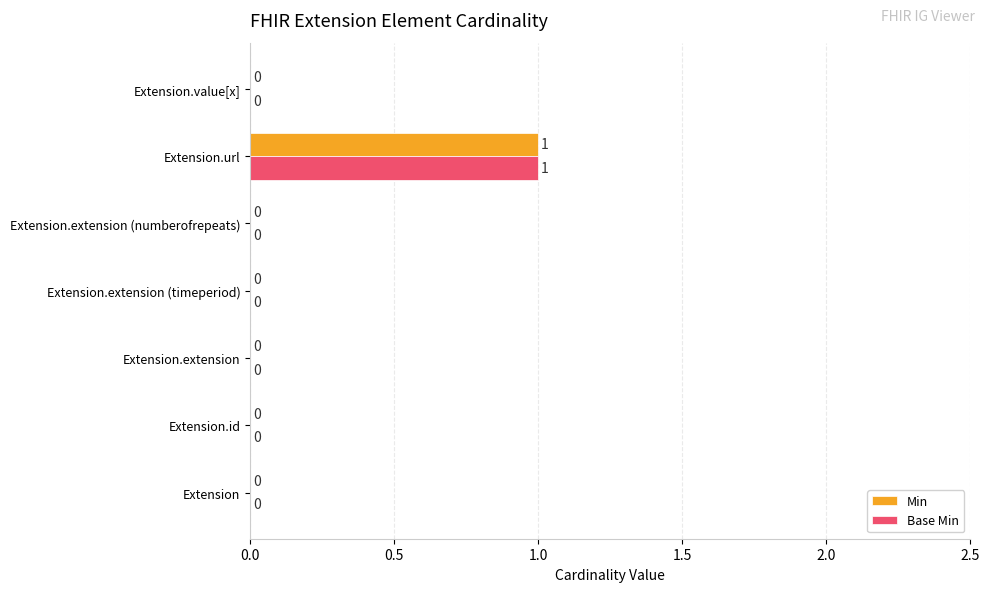

What are all the series names shown in the legend?

Min, Base Min